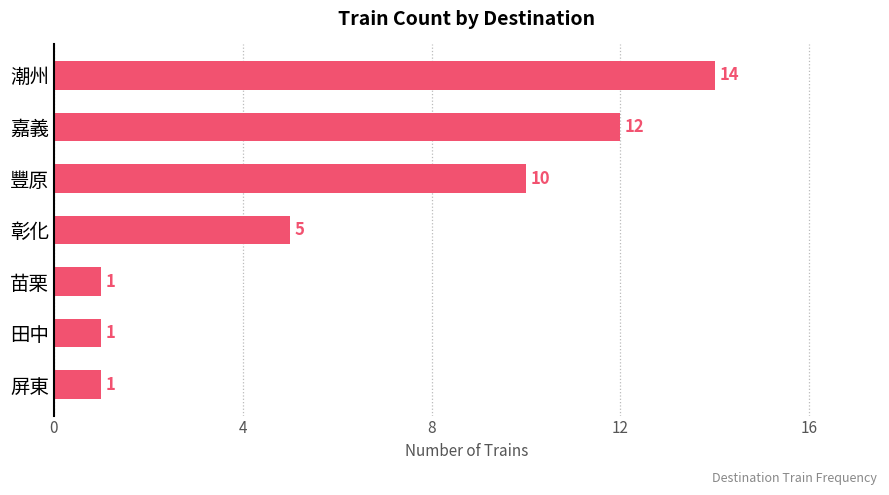

The value at 苗栗 is 2. True or false?

False